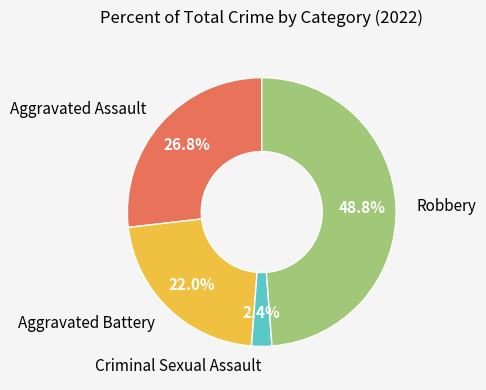

Is there any slice that represents more than half of the pie?

No